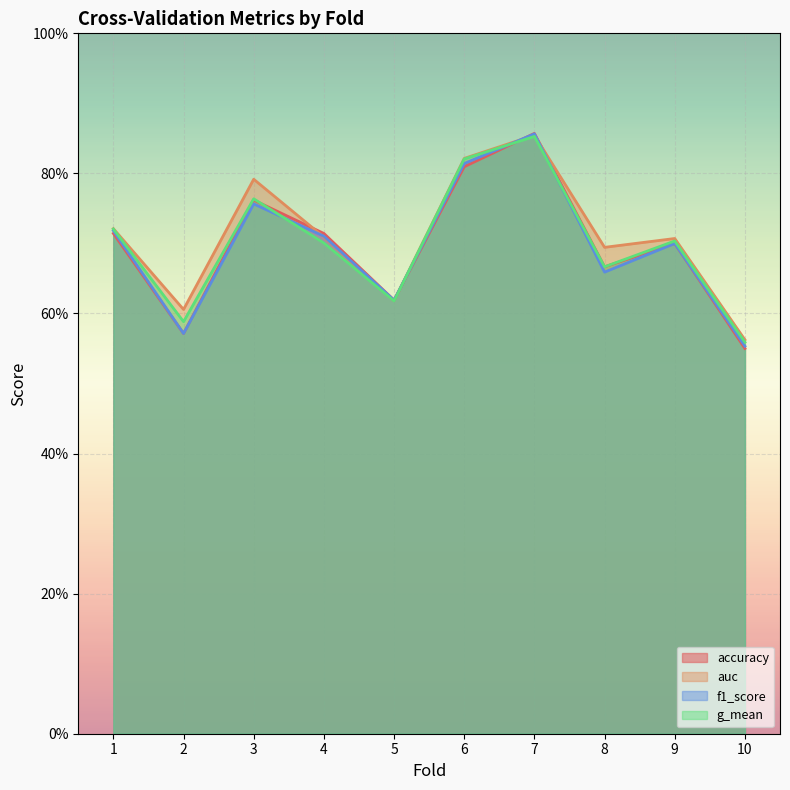

Is it true that accuracy equals 0.6 at 5?

True